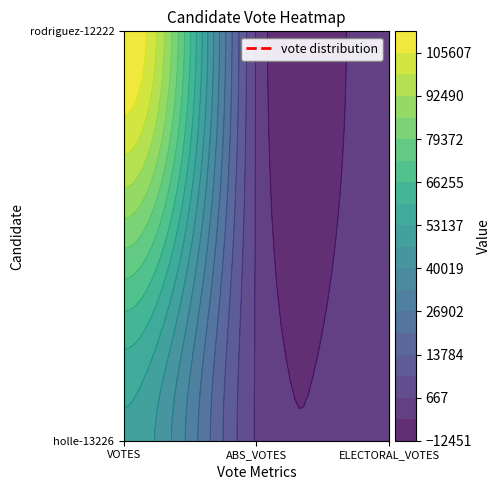

How many values in the rodriguez-12222 series exceed 0?

1